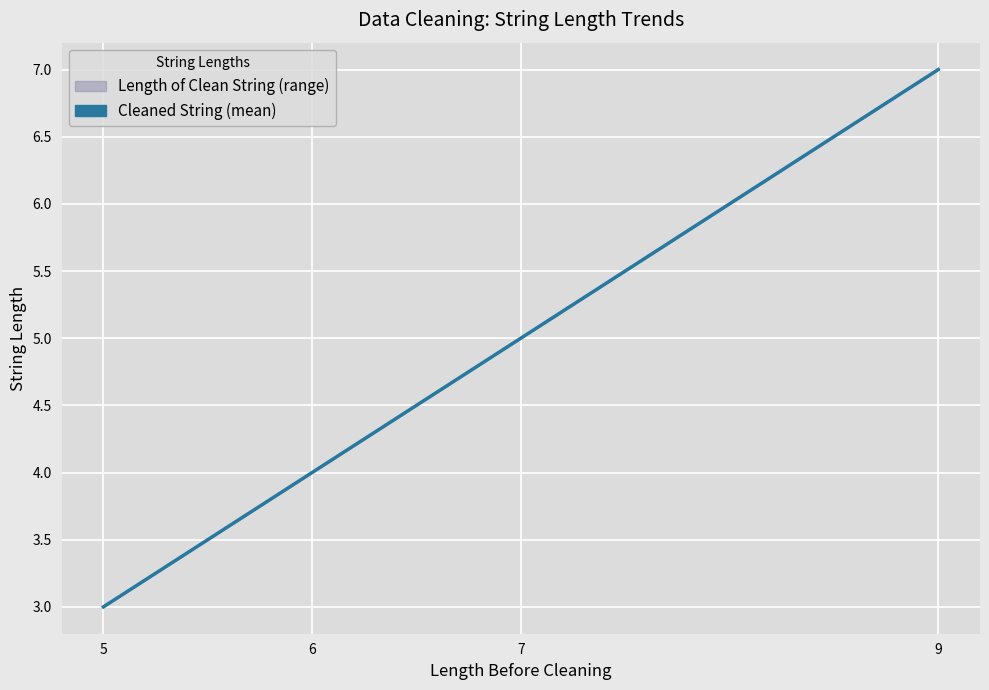

Read the value at 9.

7